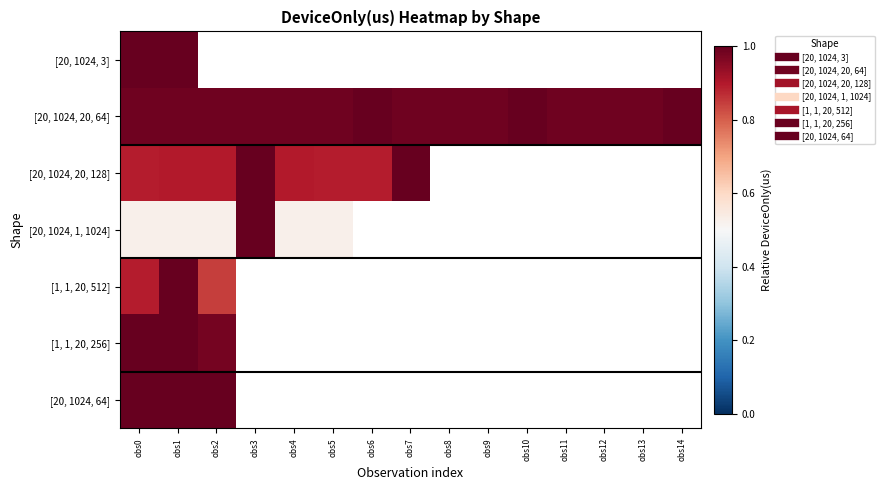

Rank the categories by [20, 1024, 20, 128] value from lowest to highest.

obs5, obs6, obs0, obs1, obs4, obs2, obs7, obs3, obs8, obs9, obs10, obs11, obs12, obs13, obs14